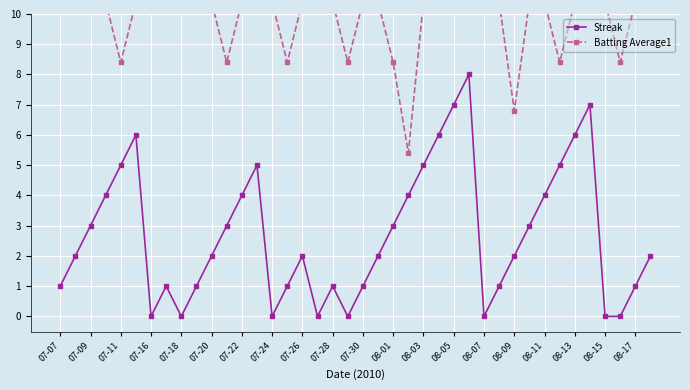

True or false: Streak has a value of 2 at 07-28.

False